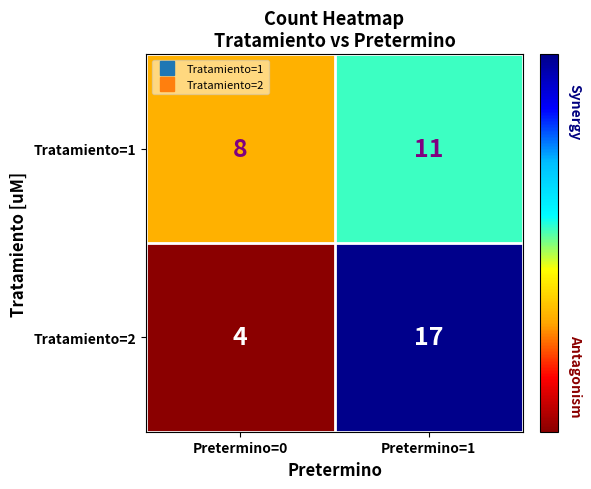

True or false: Tratamiento=1 has a value of 8 at Pretermino=0.

True